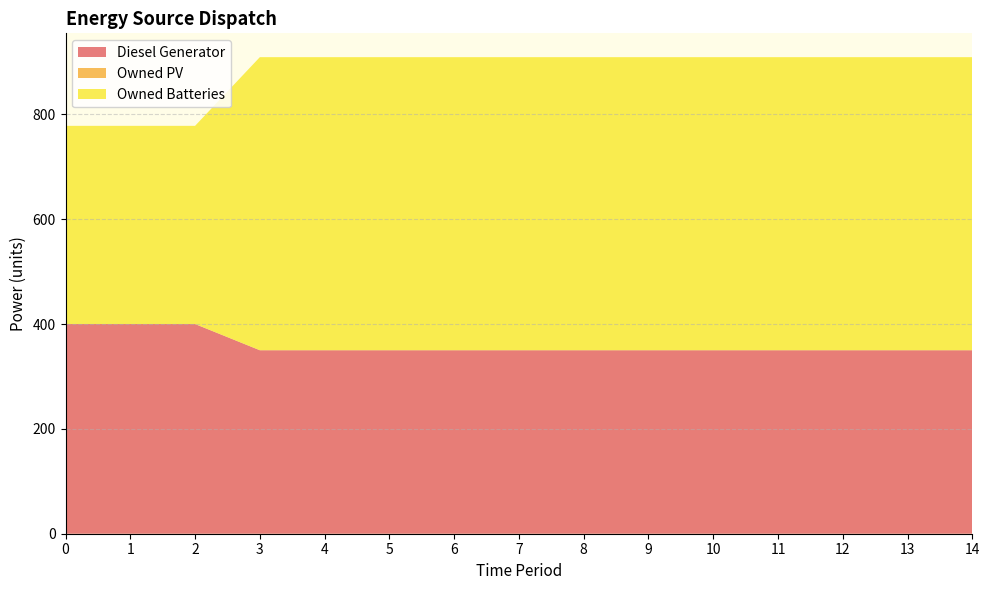

Reading right to left, extract all data points from this chart.

Diesel Generator: 14=350	13=350	12=350	11=350	10=350	9=350	8=350	7=350	6=350	5=350	4=350	3=350	2=400	1=400	0=400
Owned PV: 14=0	13=0	12=0	11=0	10=0	9=0	8=0	7=0	6=0	5=0	4=0	3=0	2=0	1=0	0=0
Owned Batteries: 14=559	13=559	12=559	11=559	10=559	9=559	8=559	7=559	6=559	5=559	4=559	3=559	2=378	1=378	0=378